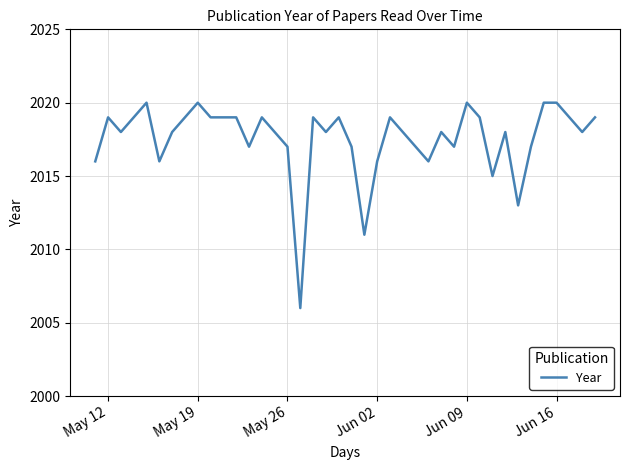

What is the greatest value displayed?

2020